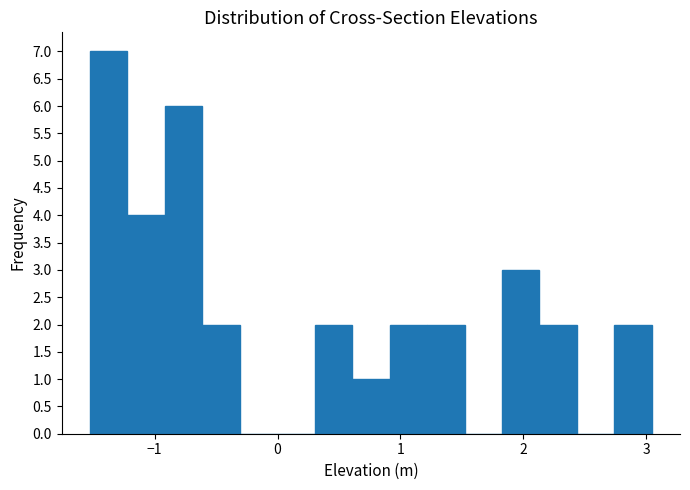

Read against the x-axis, roughly where is the centre of the tallest bar?

-1.4